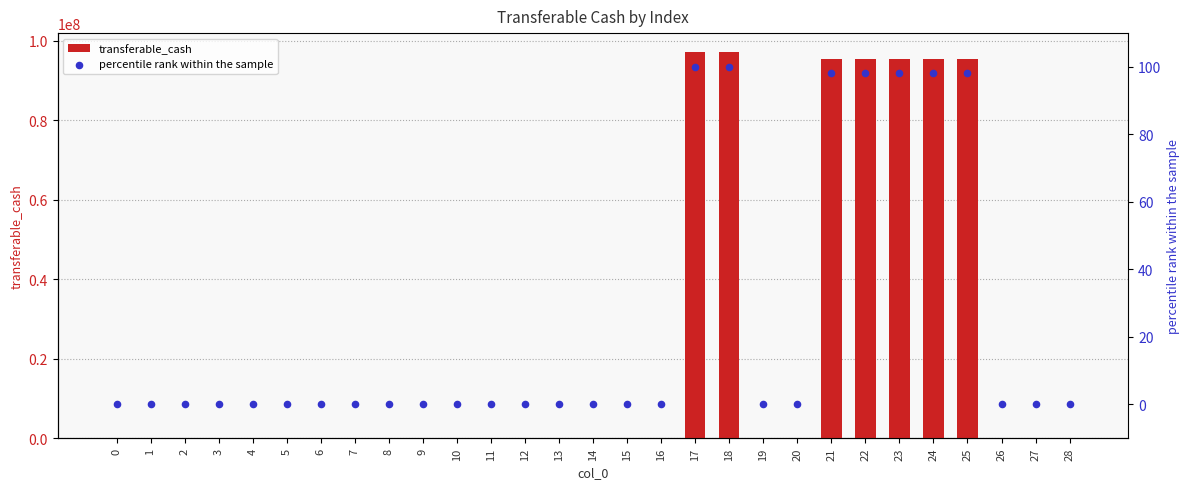

Which series has the largest total across all categories?

transferable_cash